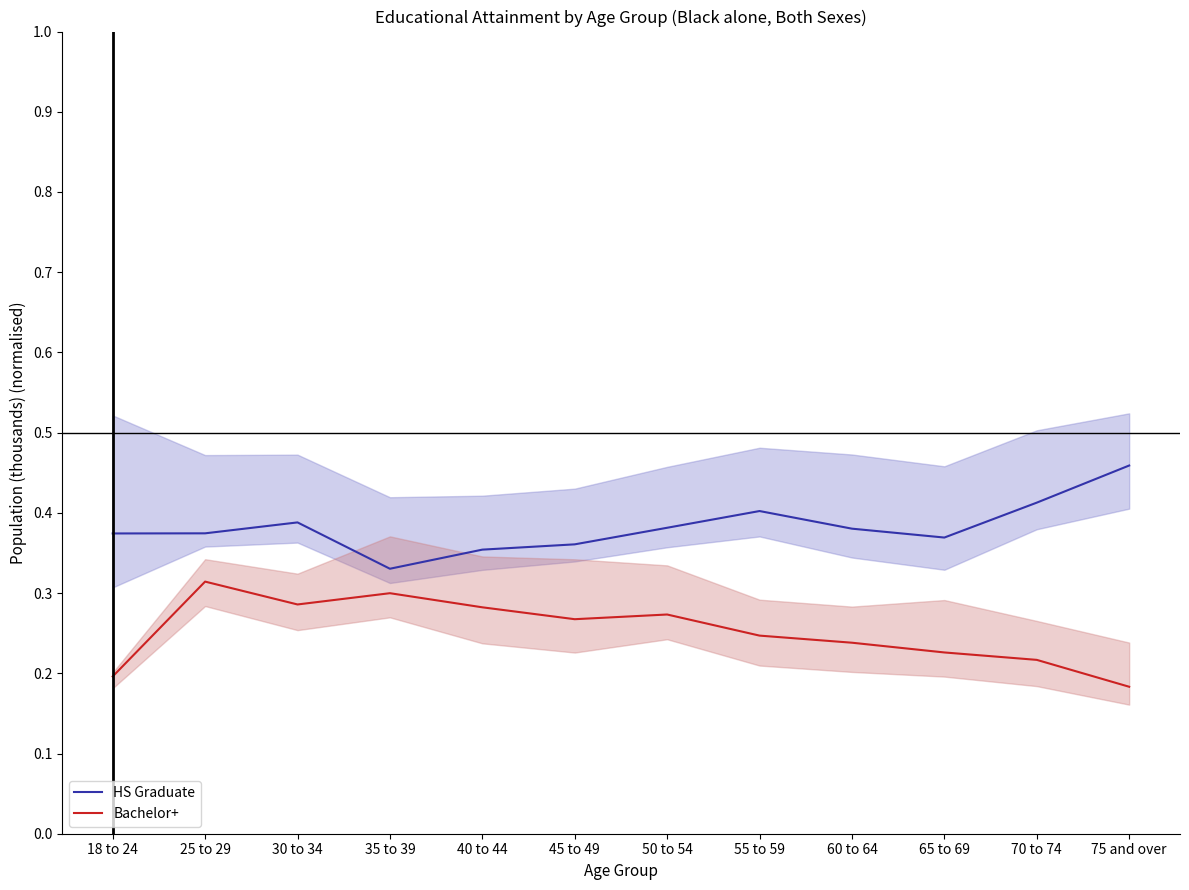

True or false: Bachelor+ and HS Graduate intersect in this chart.

False